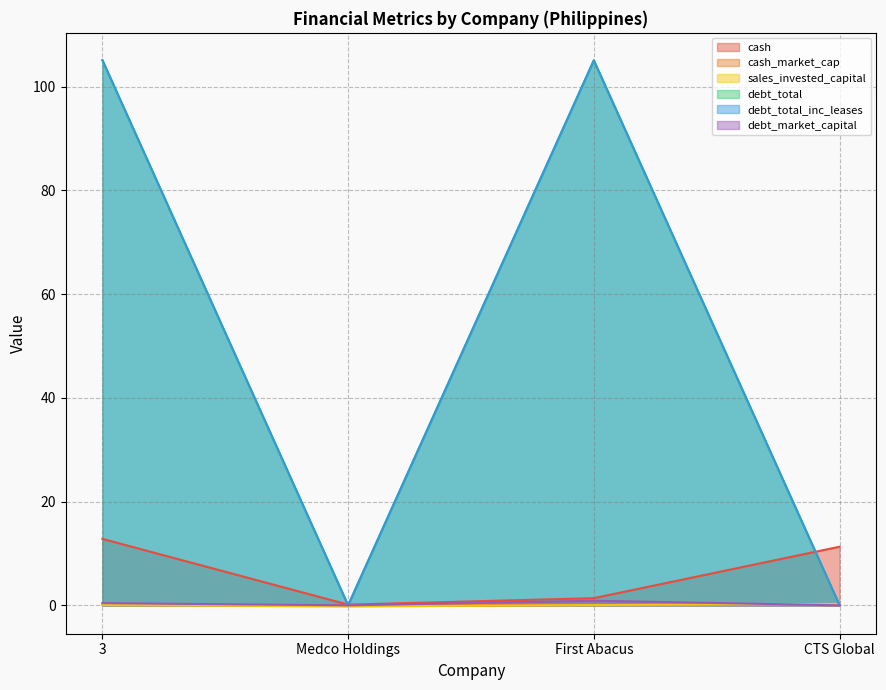

True or false: debt_total and debt_market_capital intersect in this chart.

False